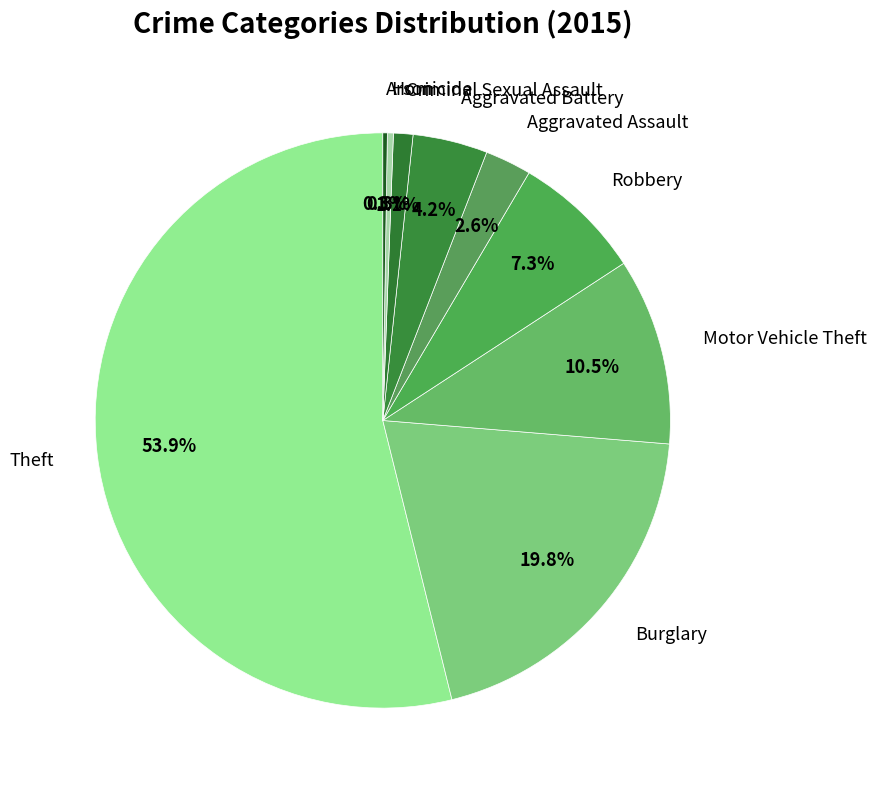

Between Burglary and Homicide, which is larger?

Burglary